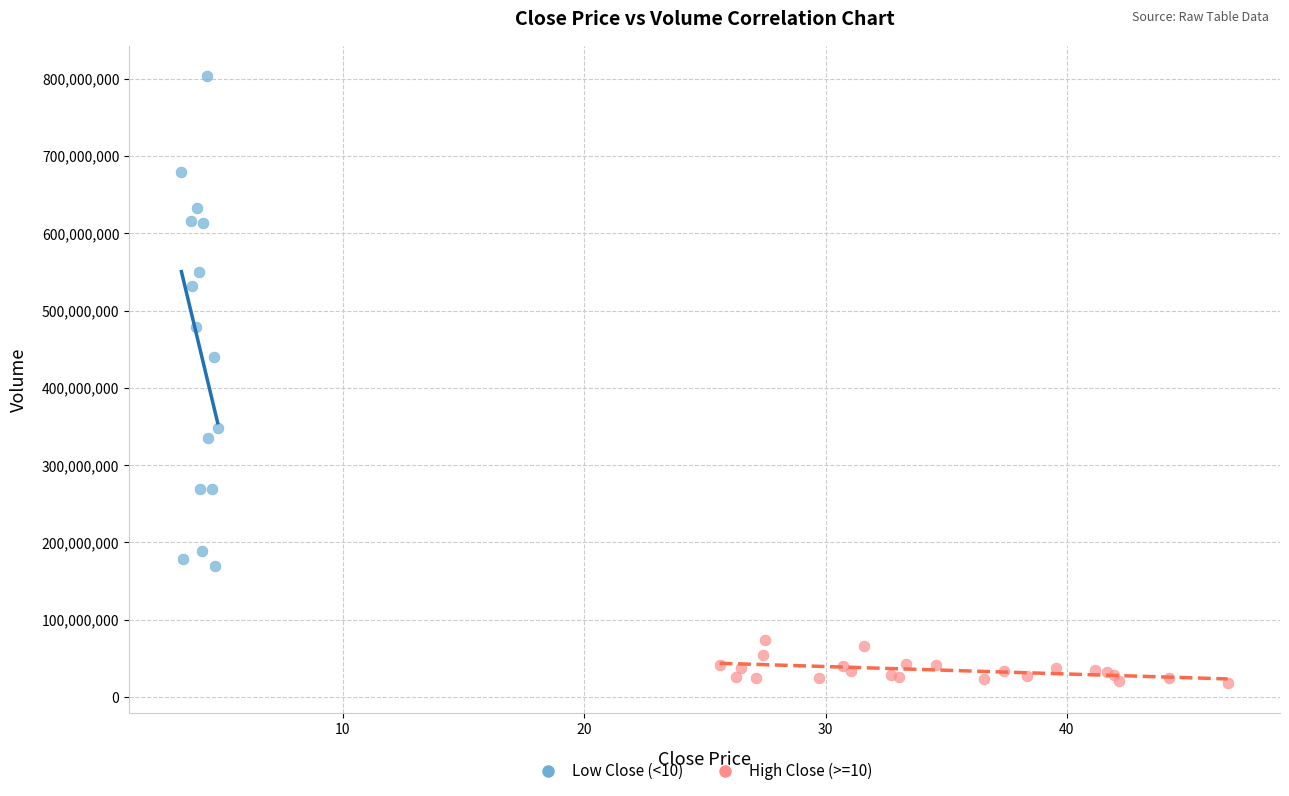

Which series has the widest spread of Y values?

Low Close (<10)